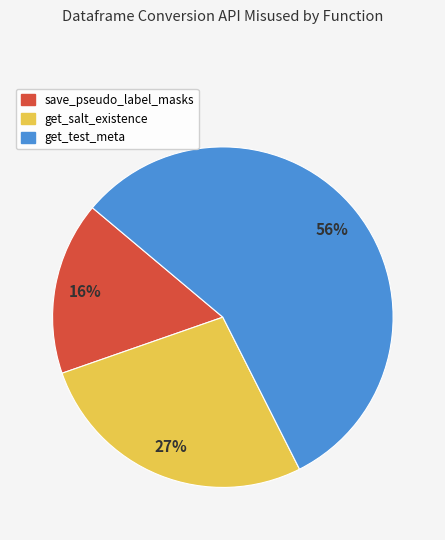

Rank the categories by value from lowest to highest.

save_pseudo_label_masks, get_salt_existence, get_test_meta